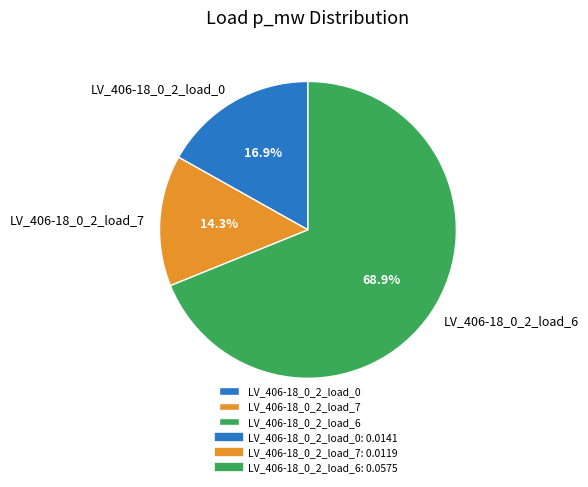

Does LV_406-18_0_2_load_0 represent more than half of the total?

No